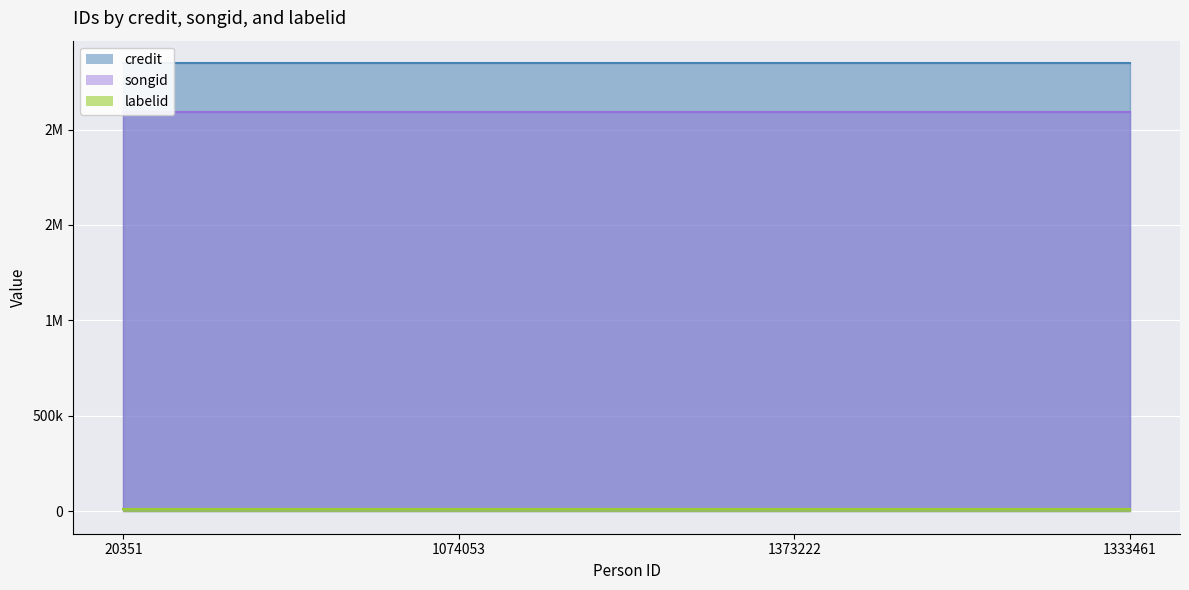

Where is songid nearest to the value 2092700?

20351